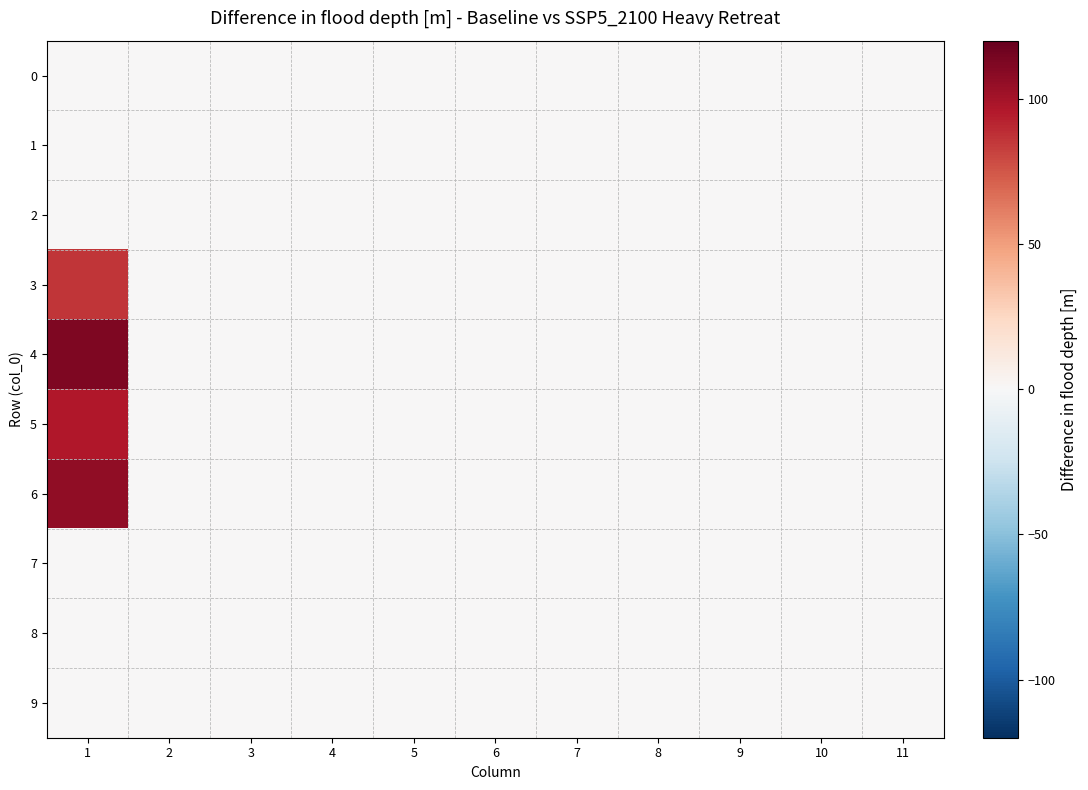

Which series has the largest total across all categories?

4